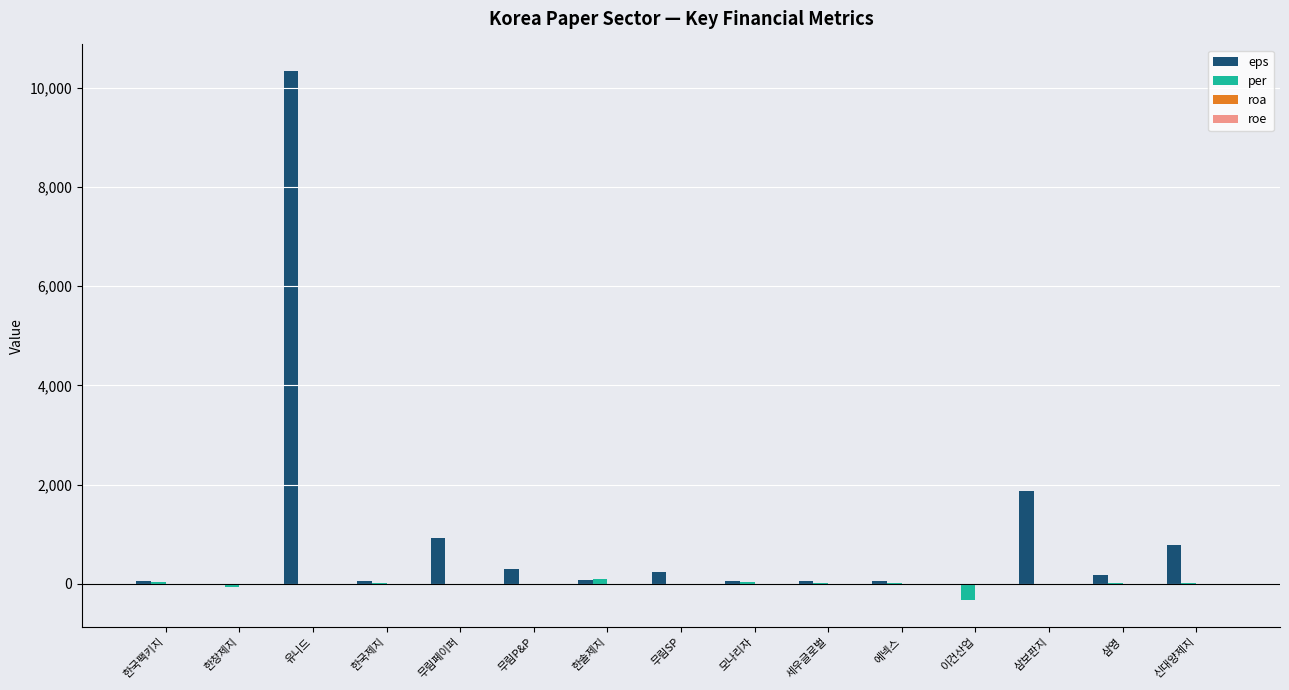

At which category is the sum across all series the highest?

유니드